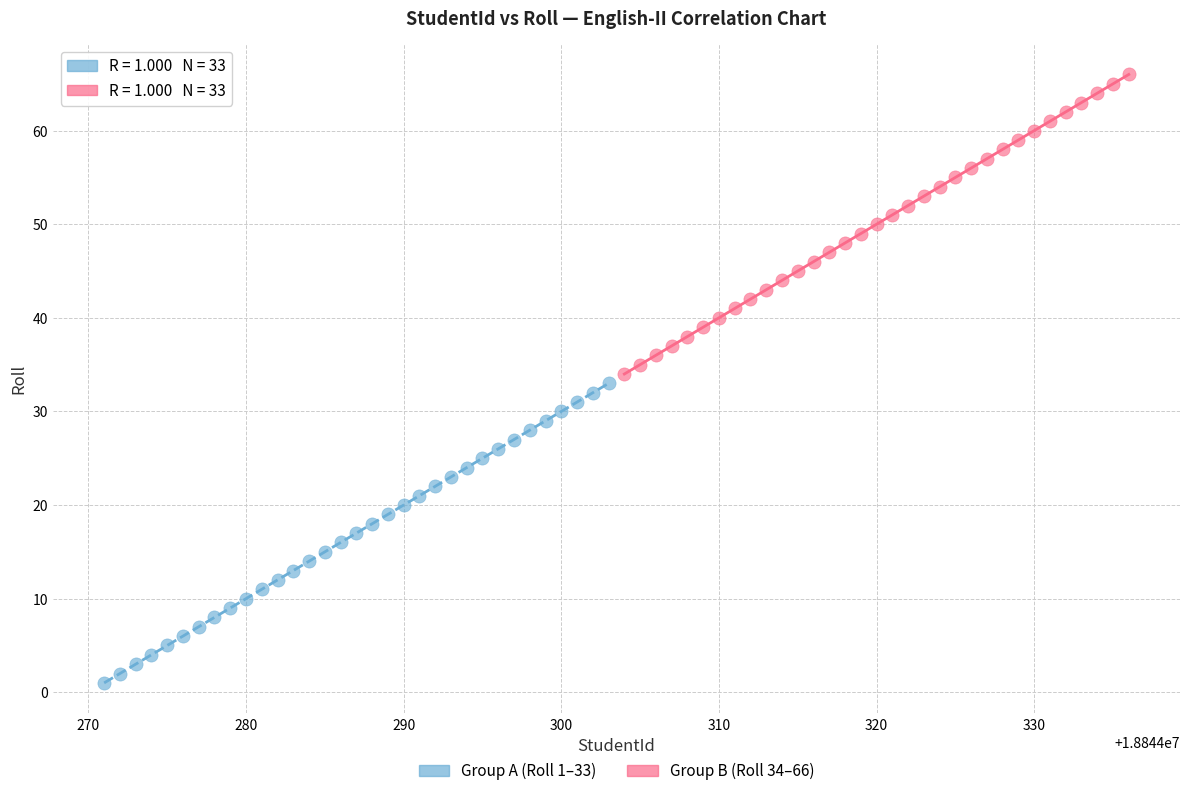

Which series reaches the minimum Y coordinate?

Group A (Roll 1–33)